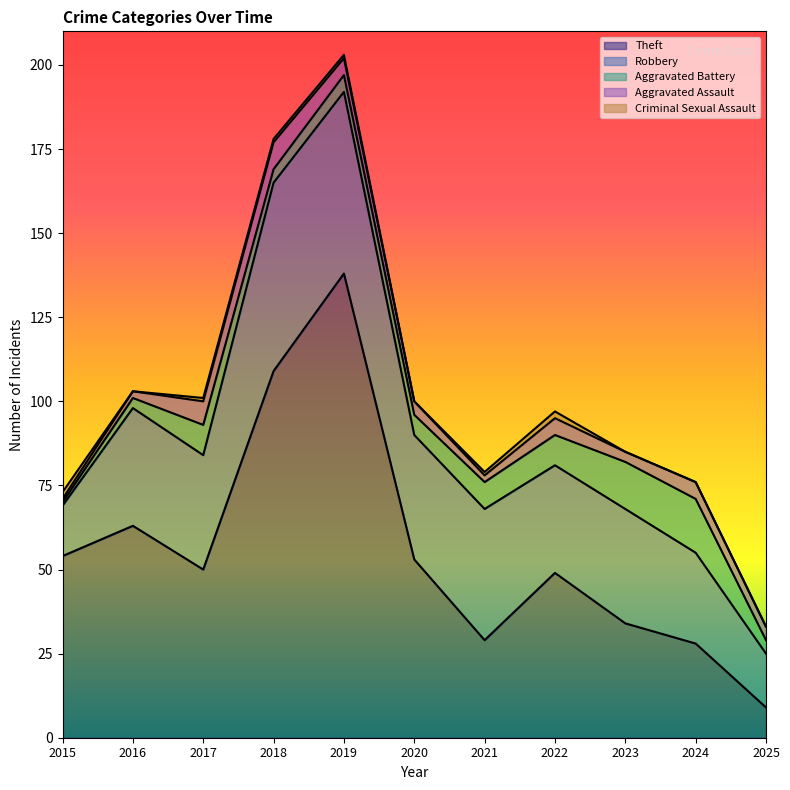

List the labels in order of Theft value, smallest first.

2025, 2024, 2021, 2023, 2022, 2017, 2020, 2015, 2016, 2018, 2019